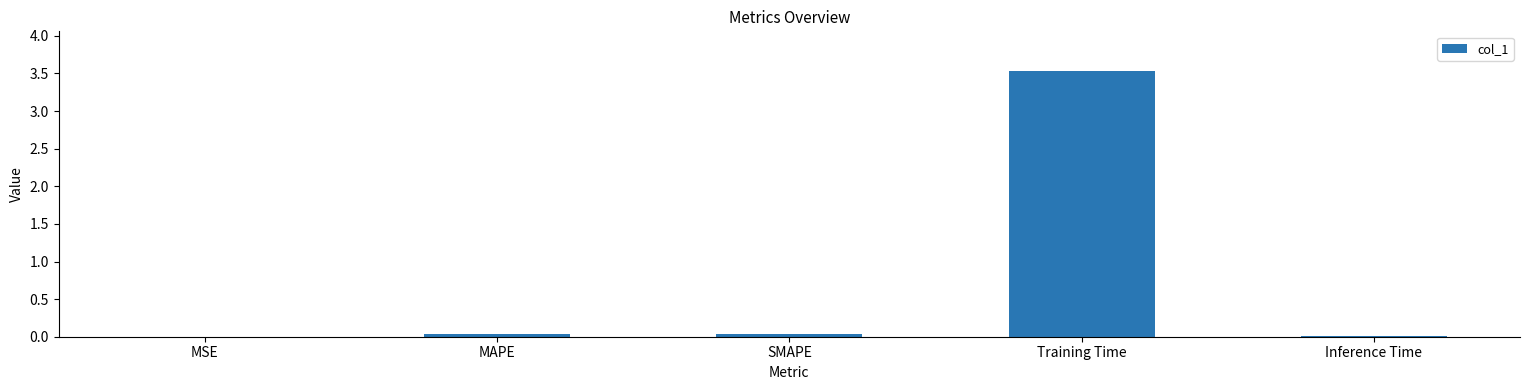

The chart shows a value of 3.5 at Training Time. True or false?

True